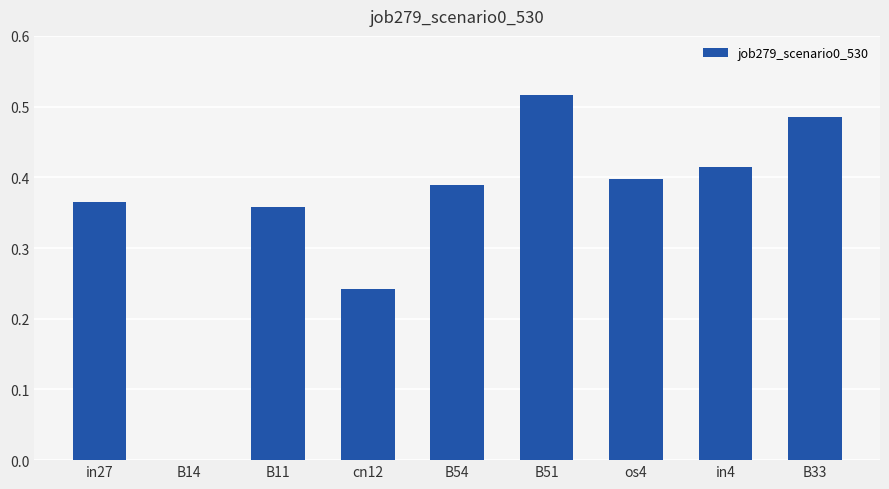

Which has a higher value, in4 or B11?

in4